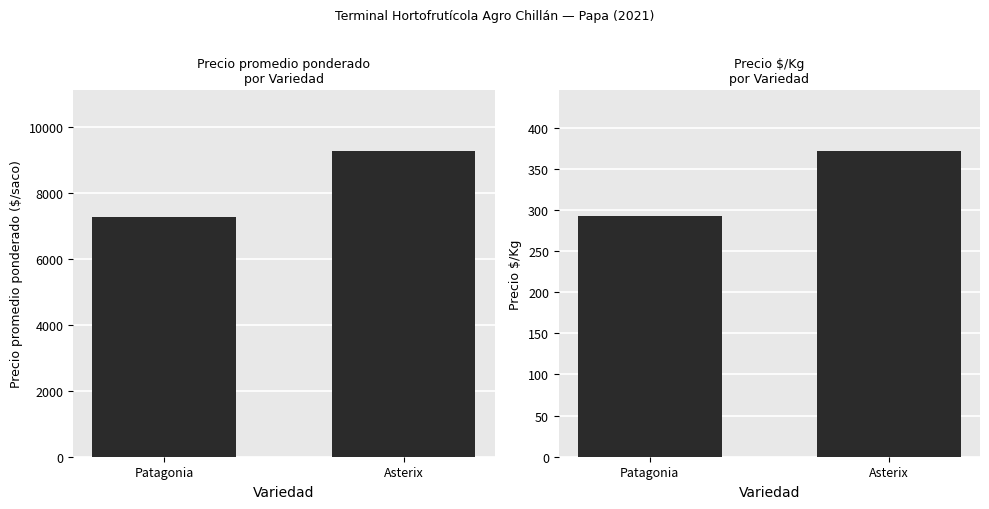

List the labels in order of Precio promedio ponderado value, largest first.

Asterix, Patagonia